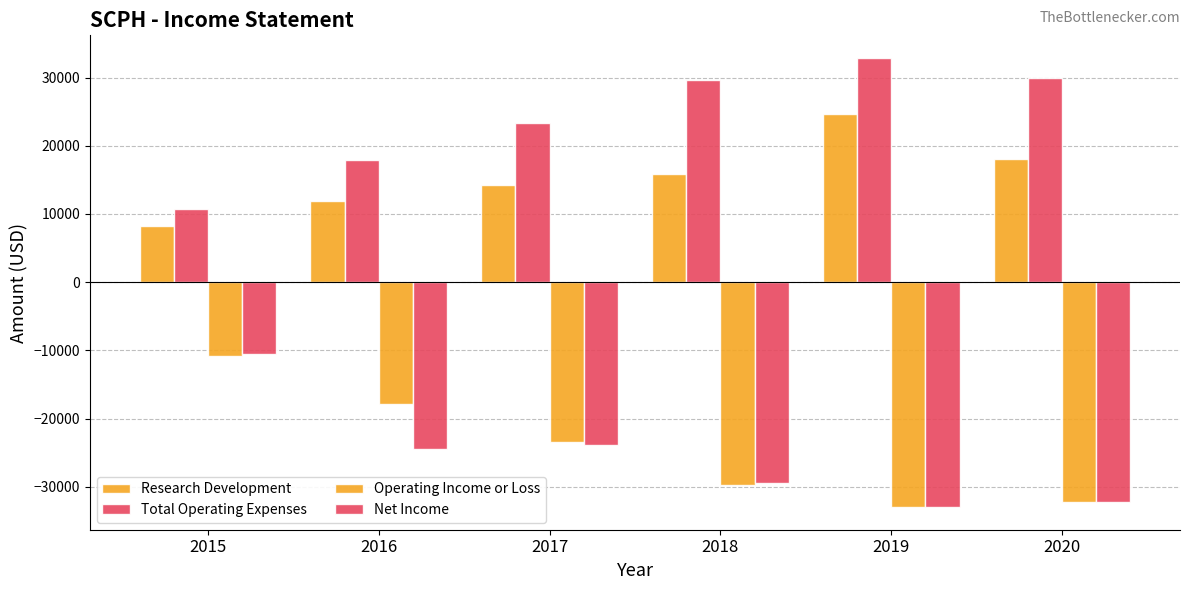

What is the total value across all series at 2018?

-13500